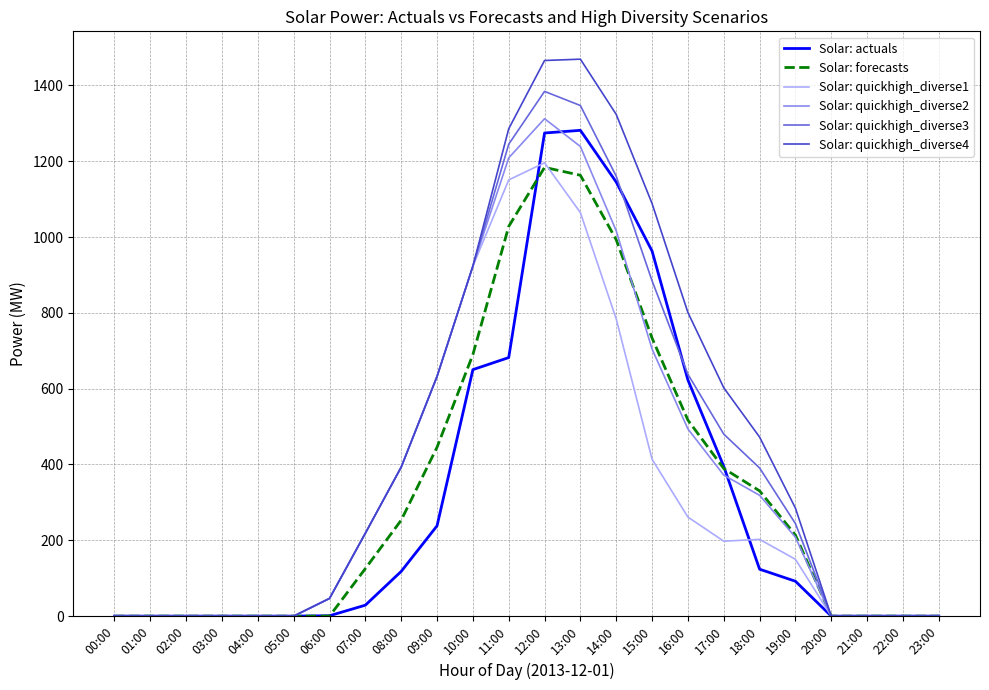

Which series has the widest spread of values?

Solar: quickhigh_diverse4